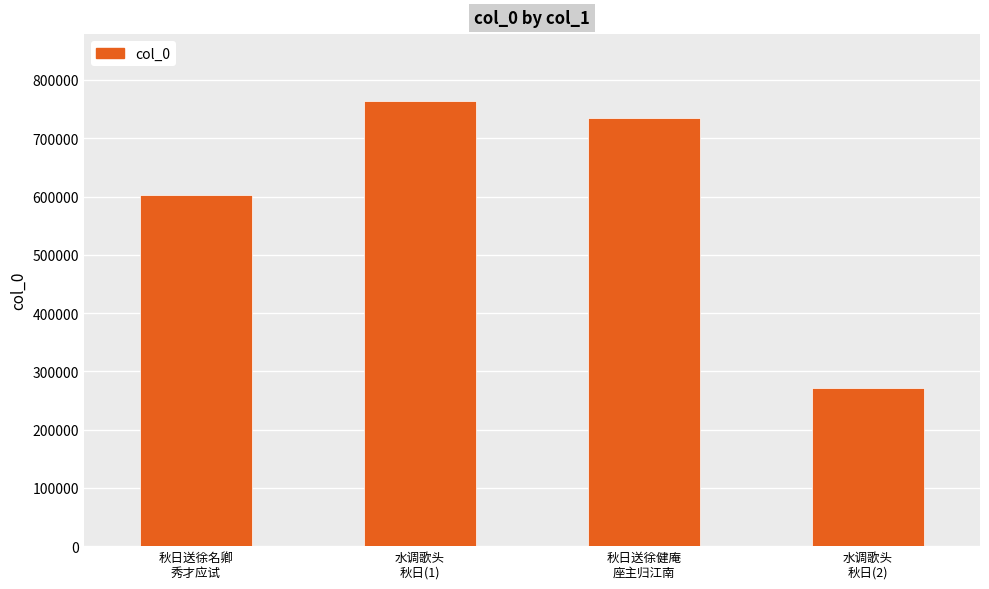

Is it true that the value at 水调歌头
秋日(2) is 270663?

True